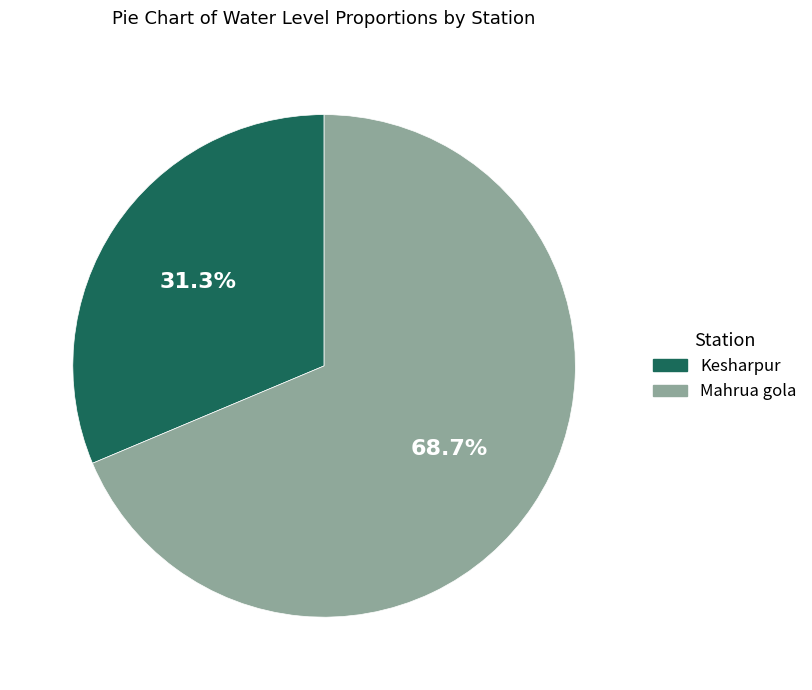

What is the ratio of the value at Kesharpur to the value at Mahrua gola?

0.5